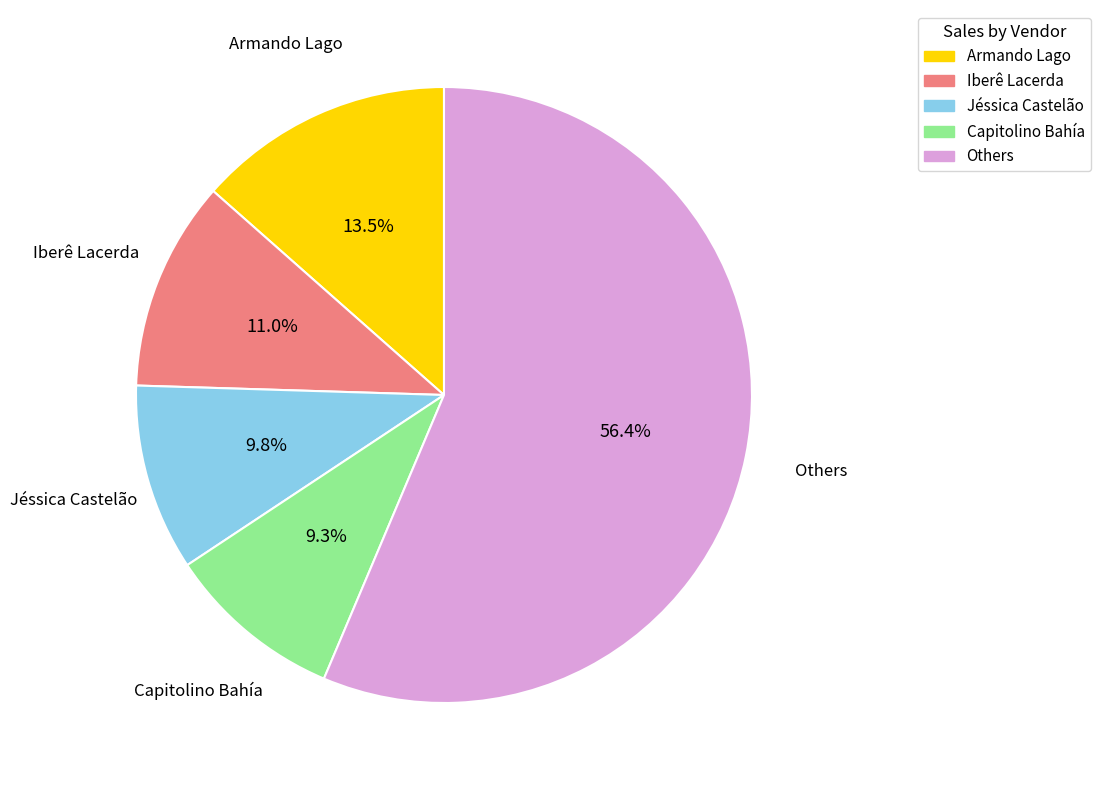

Do Armando Lago and Others together represent more than half of the pie?

Yes